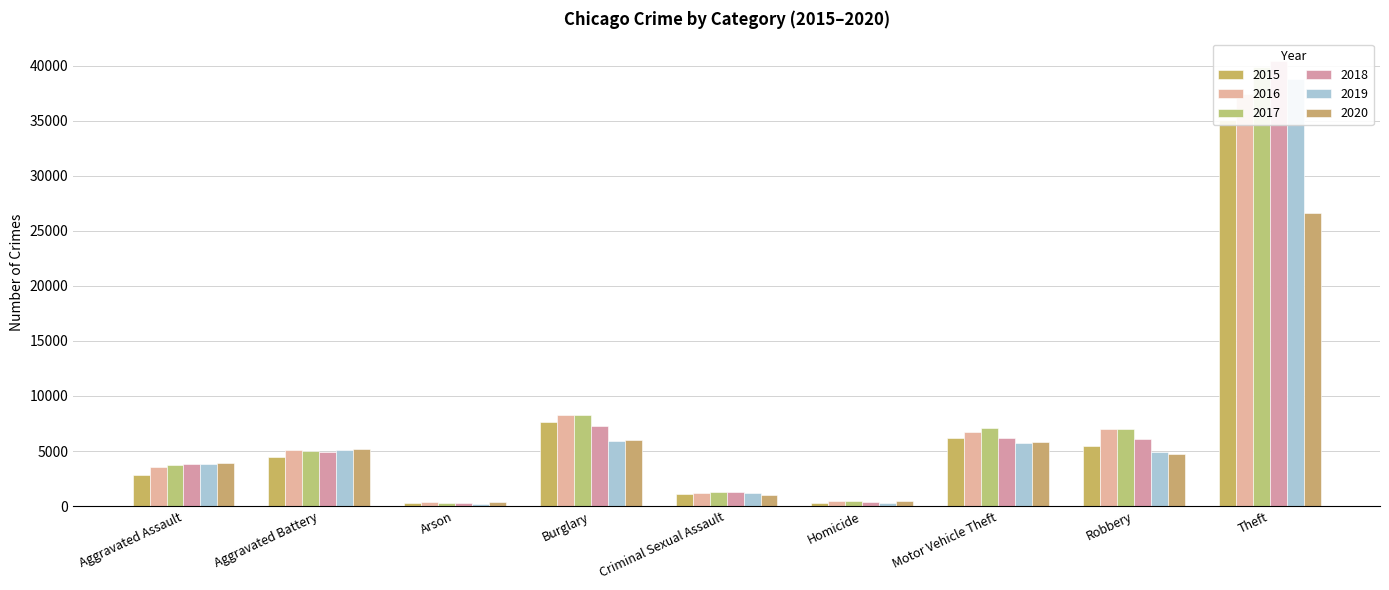

At which category is the sum across all series the highest?

Theft